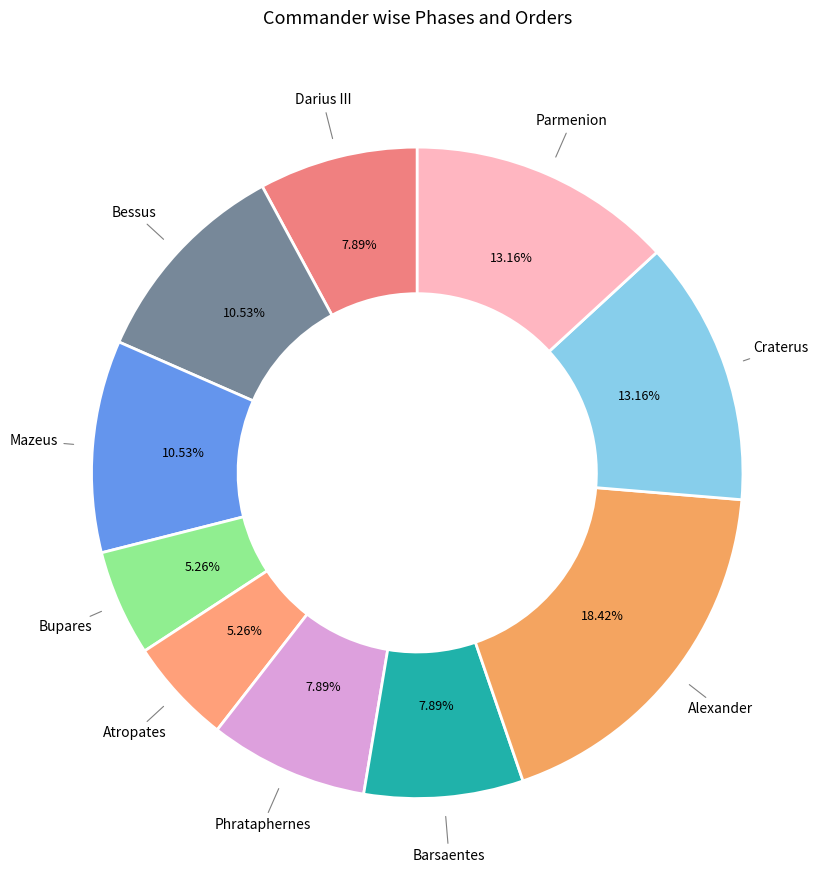

Is there any slice that represents more than half of the pie?

No